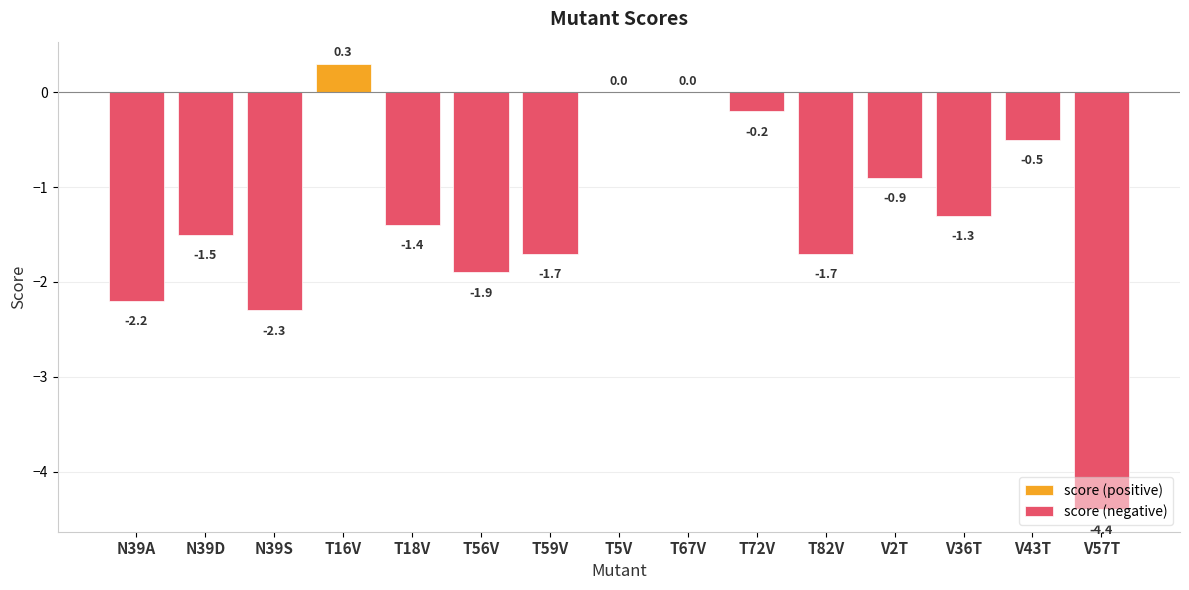

How many negative values does the score (negative) series have?

12